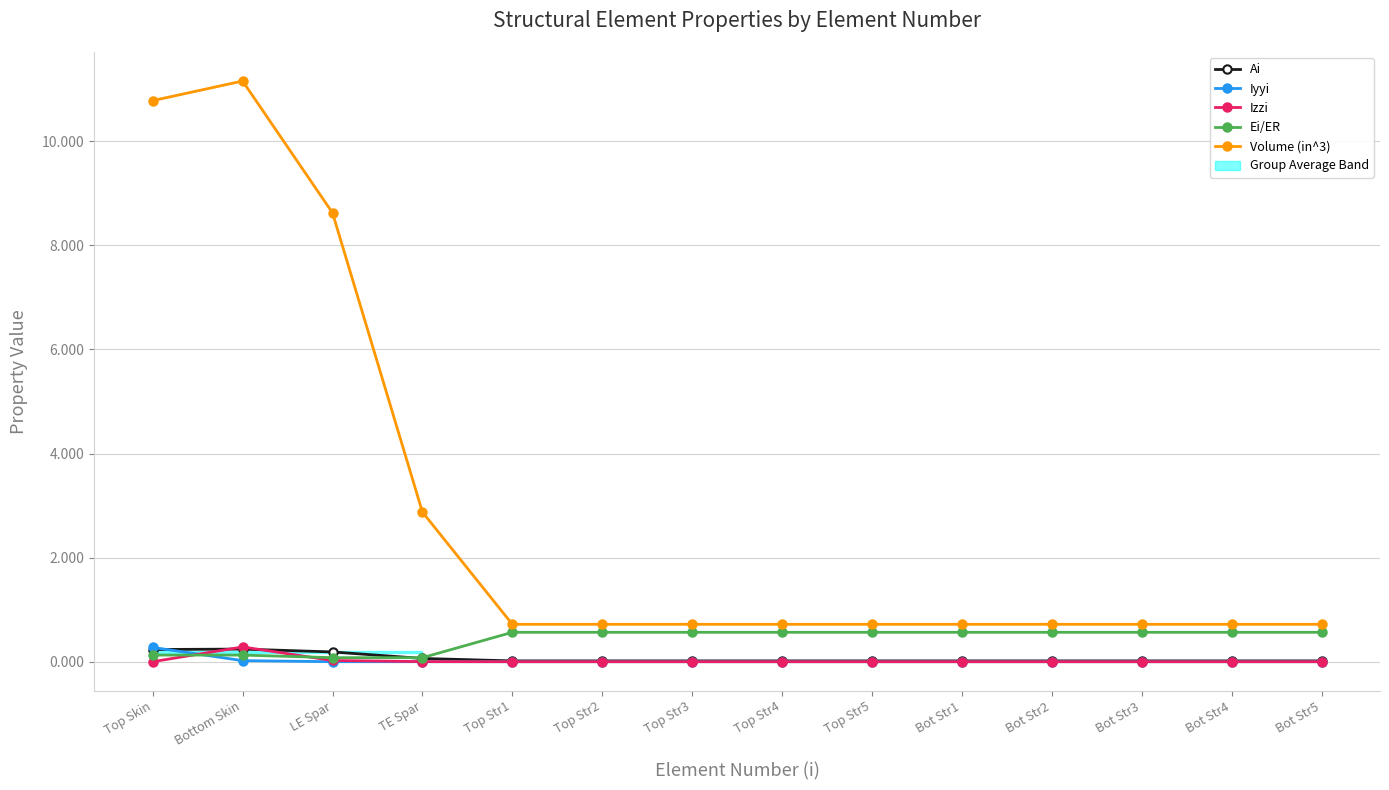

Where is Izzi nearest to the value 0?

Top Str1